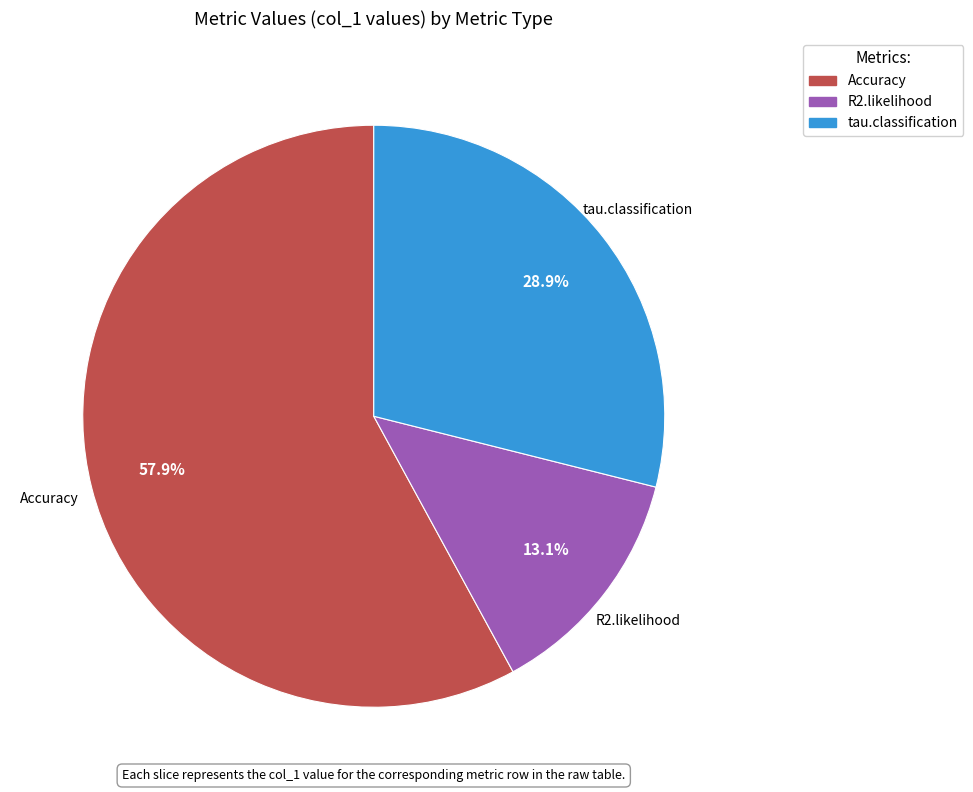

To the nearest percent, what is the difference between the Accuracy and R2.likelihood slice percentages?

45%